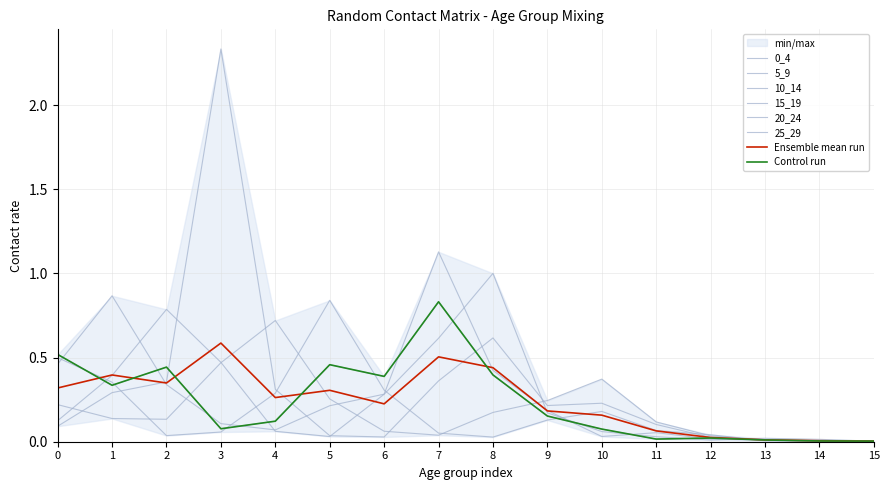

Which category has the lowest value in the 0_4 series?

15